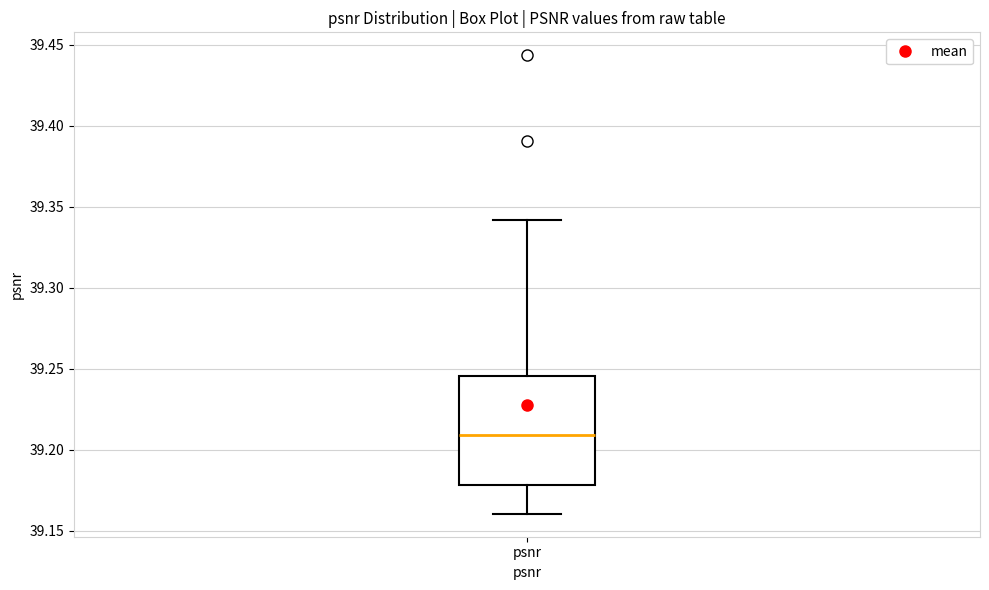

Transcribe this box plot: give where the median line is, the range the box spans, and where the two whiskers end, as read against the y-axis. The values are not printed on the chart, so give them approximately, as read against the axis.

median 39.210, box 39.180 to 39.245, whiskers 39.160 to 39.340